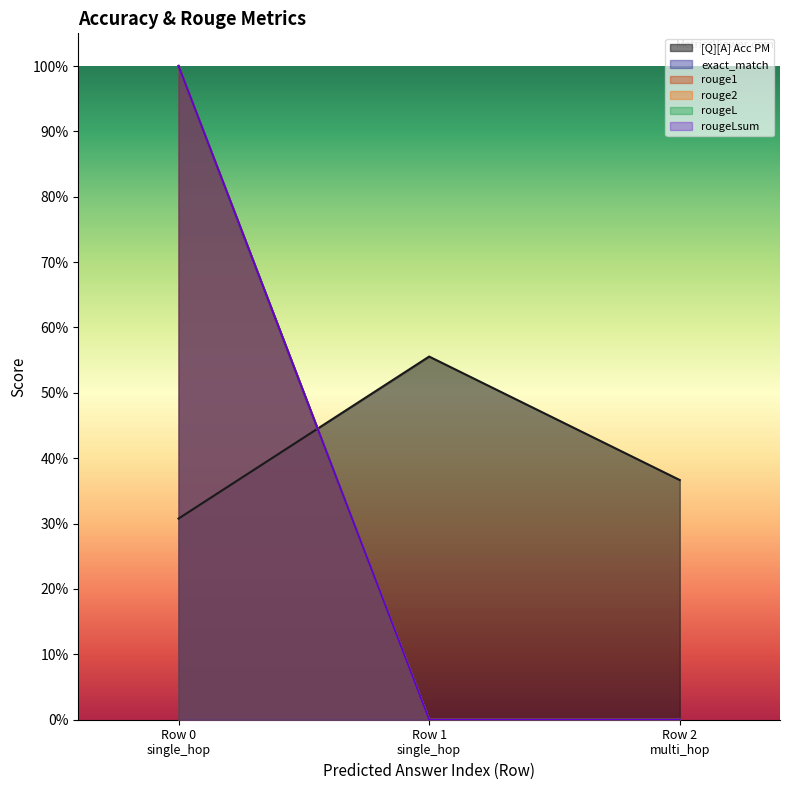

Reading right to left, extract all data points from this chart.

[Q][A] Acc PM: 0=0.4	0=0.6	0=0.3
exact_match: 0=0.0	0=0.0	0=1.0
rouge1: 0=0.0	0=0.0	0=1.0
rouge2: 0=0.0	0=0.0	0=1.0
rougeL: 0=0.0	0=0.0	0=1.0
rougeLsum: 0=0.0	0=0.0	0=1.0